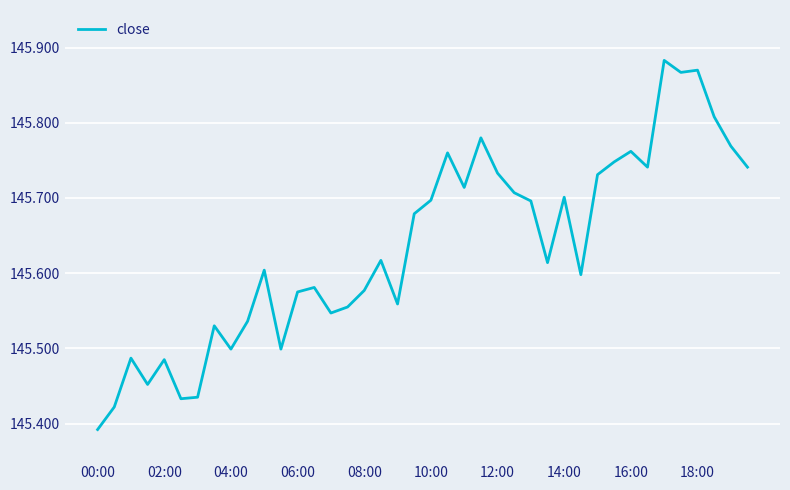

What is the difference between the maximum and minimum values?

0.5